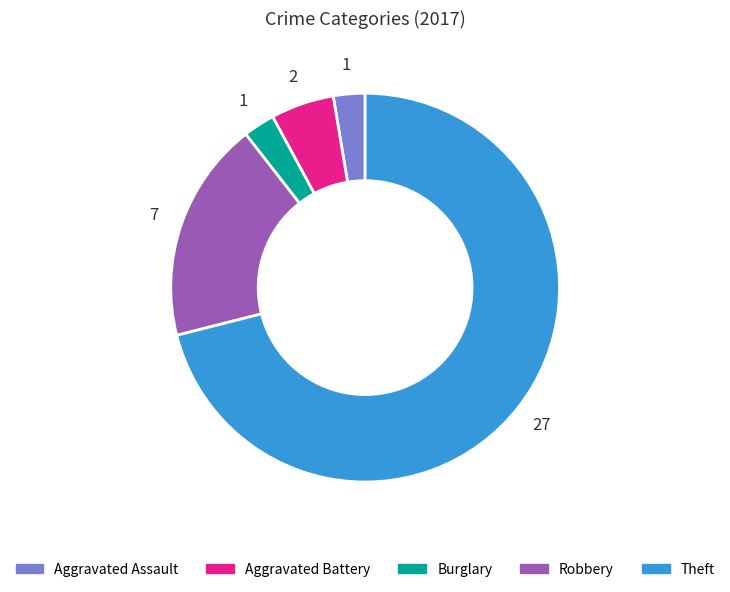

Which slice is the largest?

Theft